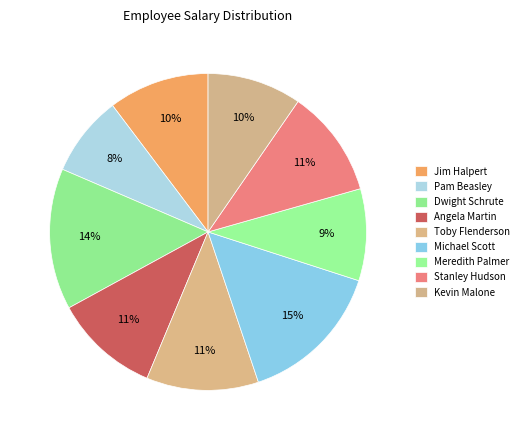

What percentage is the Jim Halpert slice, to the nearest percent?

10%